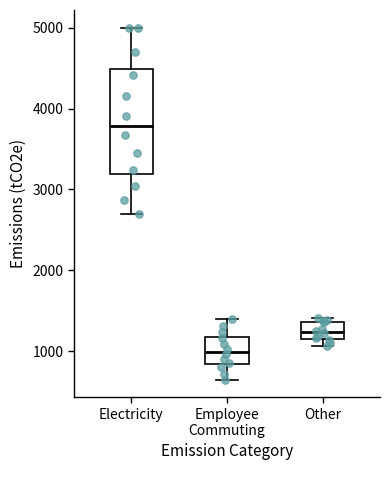

Which box is the tallest, from its lower edge to its upper edge?

Electricity